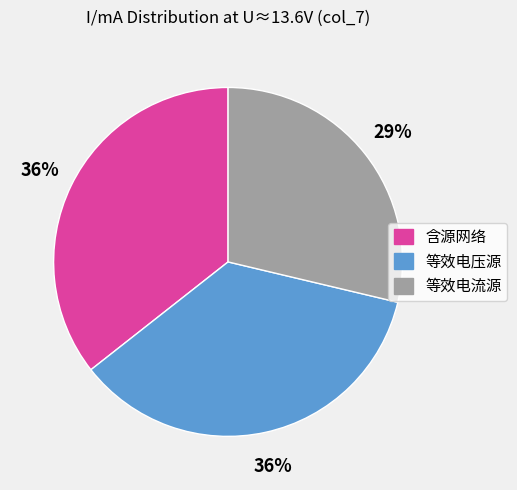

What percentage is the 含源网络 slice, to the nearest percent?

36%